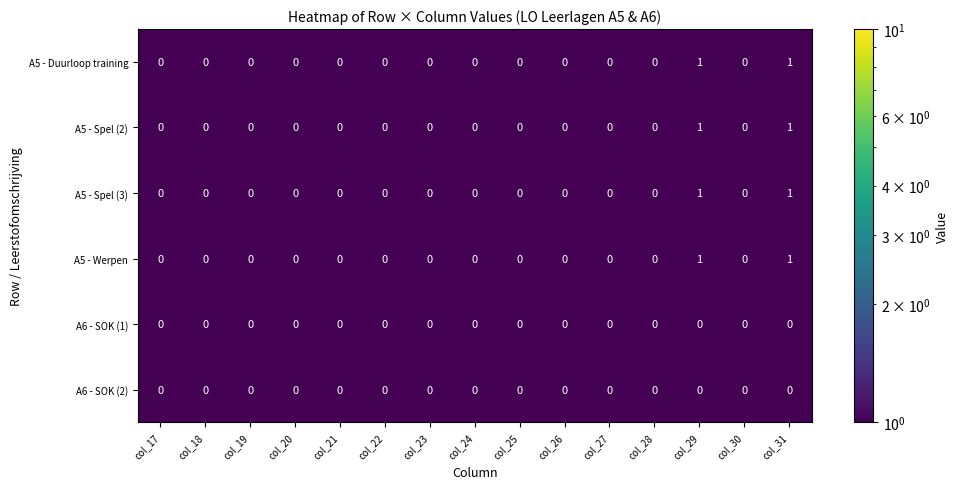

How many A5 - Werpen values are between 0 and 1?

15